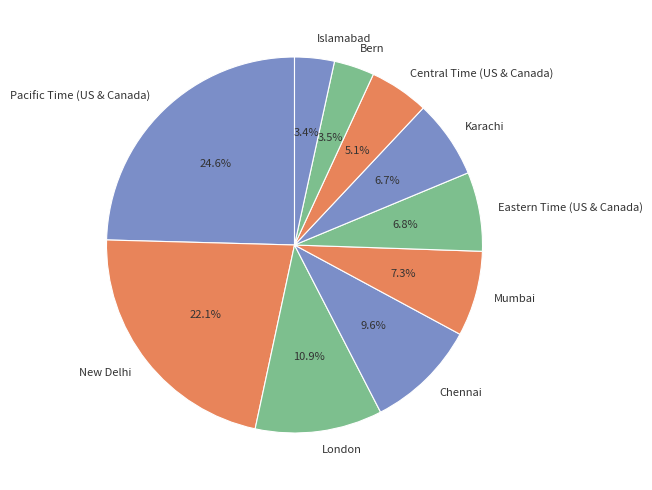

Is there any slice that represents more than half of the pie?

No